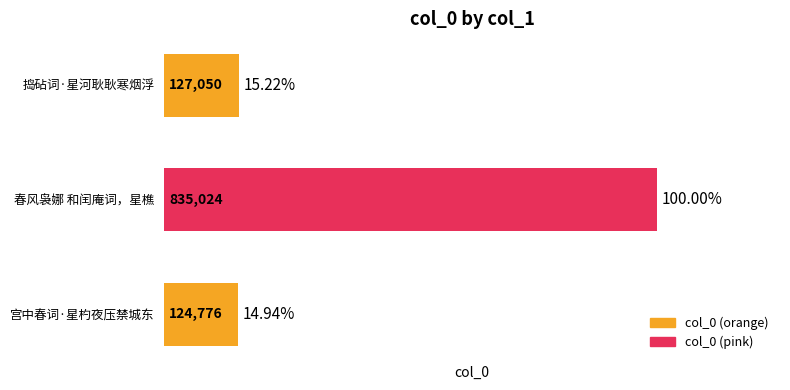

Between 宫中春词·星杓夜压禁城东 and 春风袅娜 和闰庵词，星樵, which is larger?

春风袅娜 和闰庵词，星樵